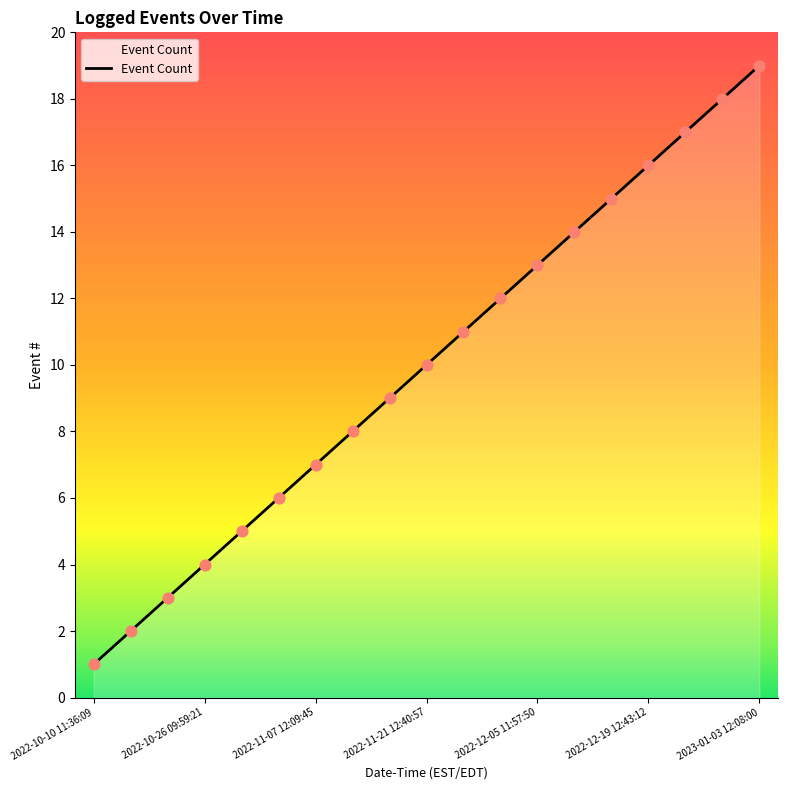

What is the maximum value shown in the chart?

19